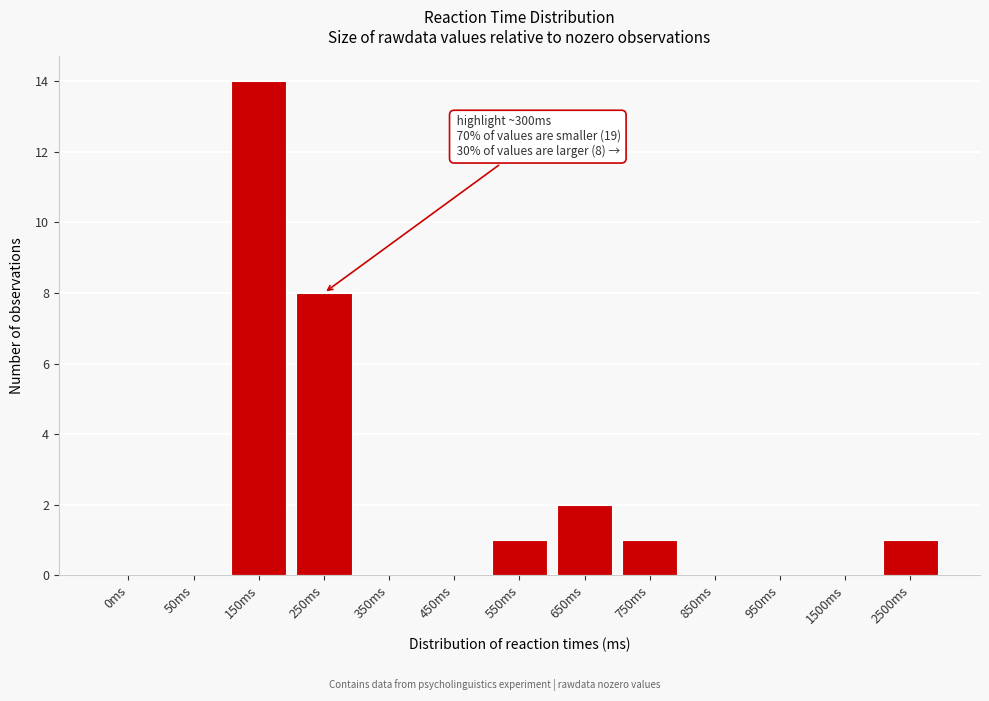

Reading right to left, transcribe all the data shown in this chart.

2500ms=1	1500ms=0	950ms=0	850ms=0	750ms=1	650ms=2	550ms=1	450ms=0	350ms=0	250ms=8	150ms=14	50ms=0	0ms=0